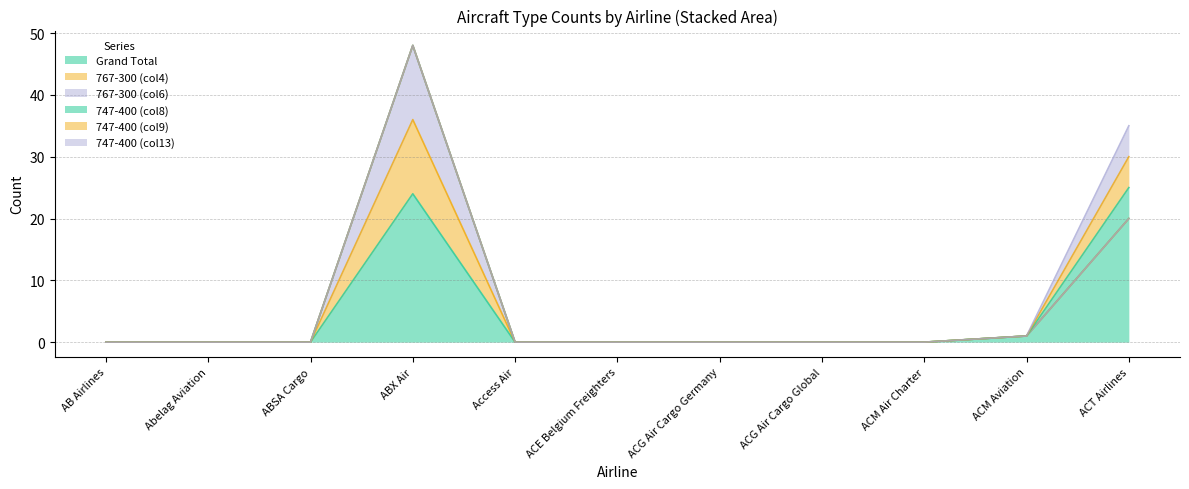

How many values in 747-400 (col9) are above zero?

1